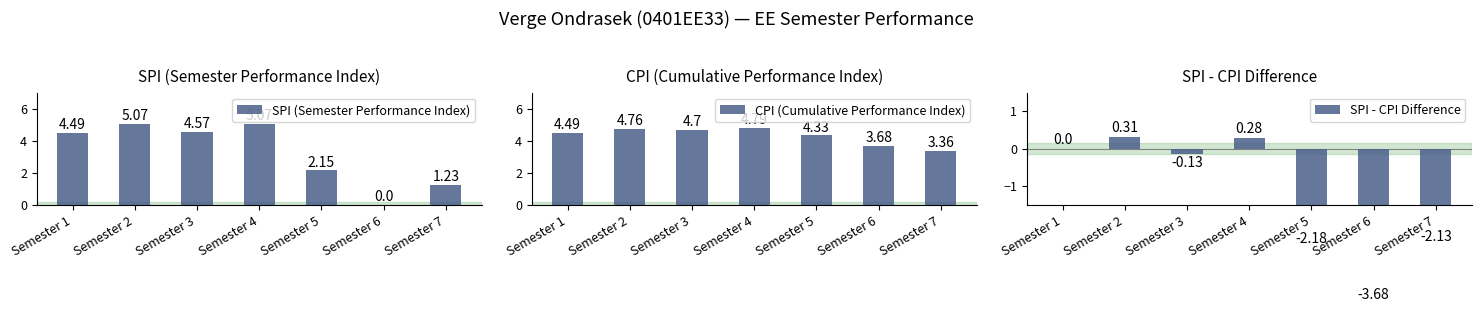

How many positive values does the SPI (Semester Performance Index) series have?

6